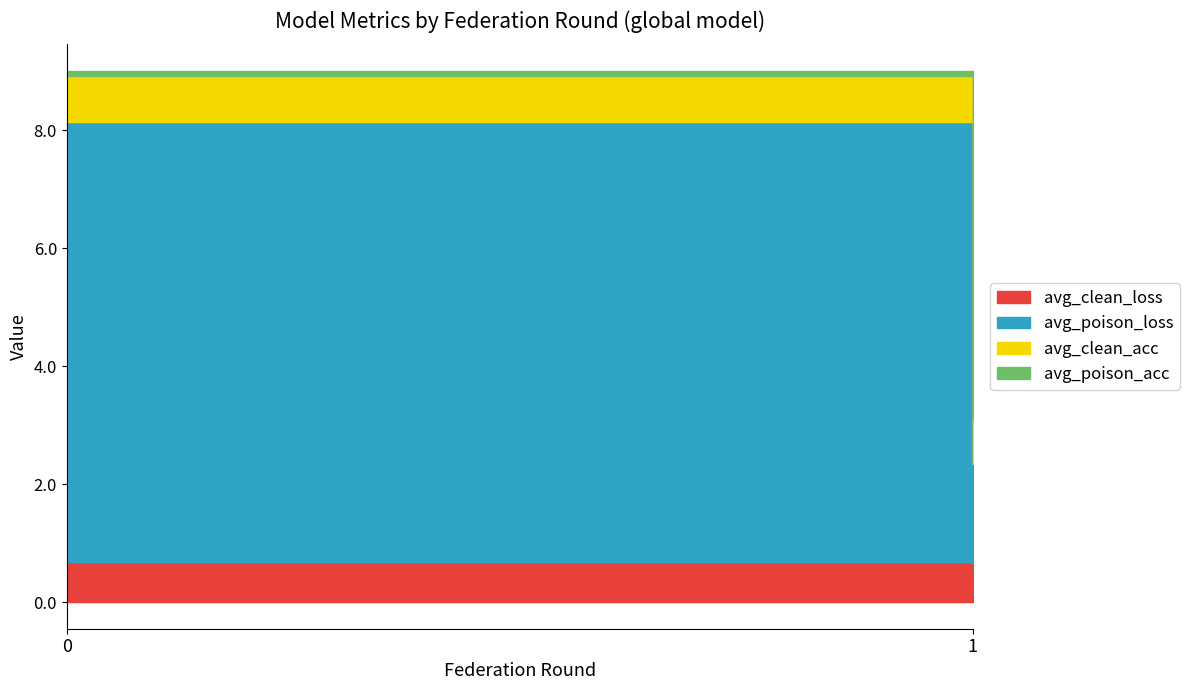

What is the value of the avg_poison_loss point at the 1st from the left?

7.5